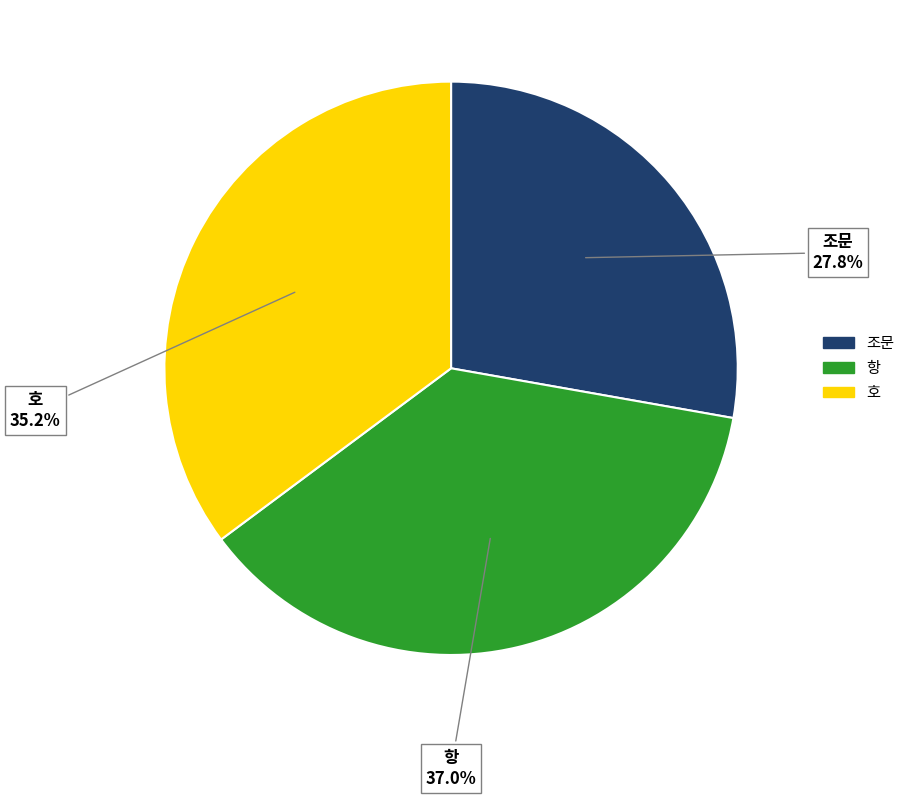

To the nearest percent, what portion does 조문 represent?

28%